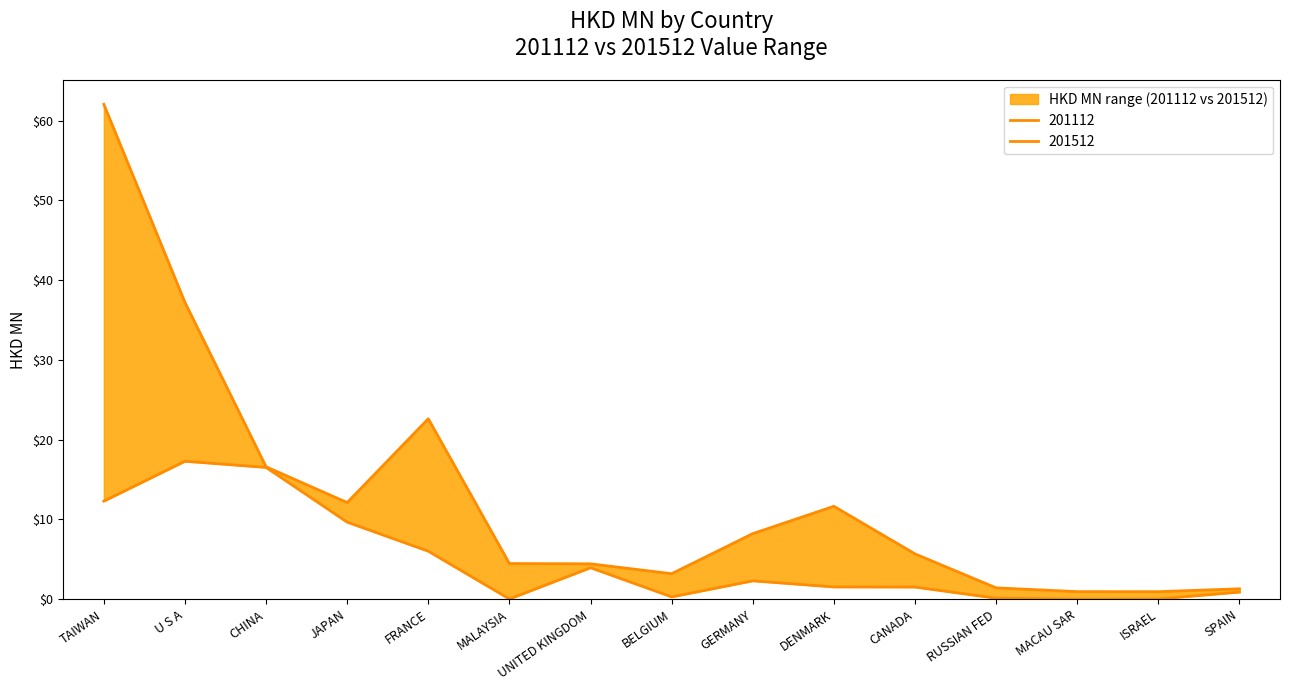

What is the average value of the 201512 series?

9.0